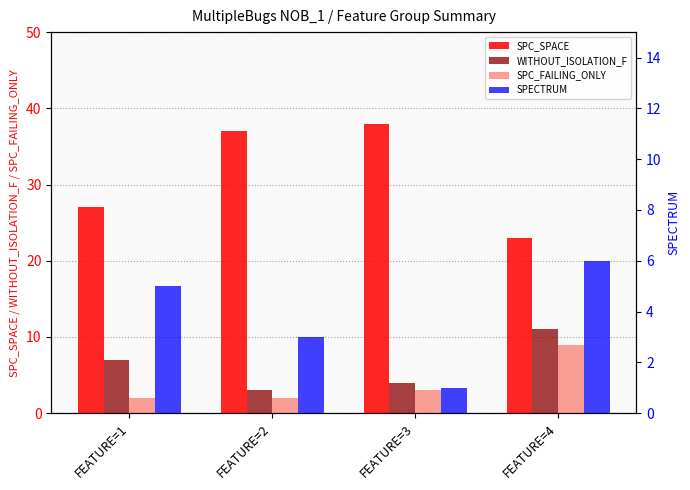

How many bars are there in each group?

4